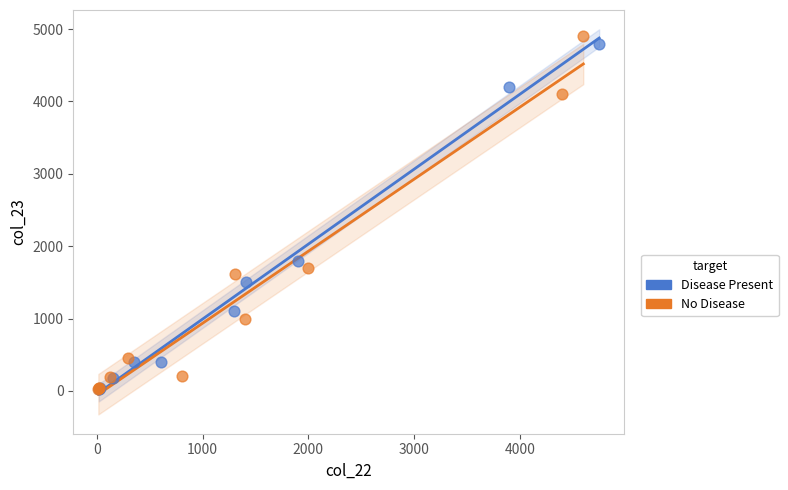

Which series has the largest Y range (max minus min)?

No Disease